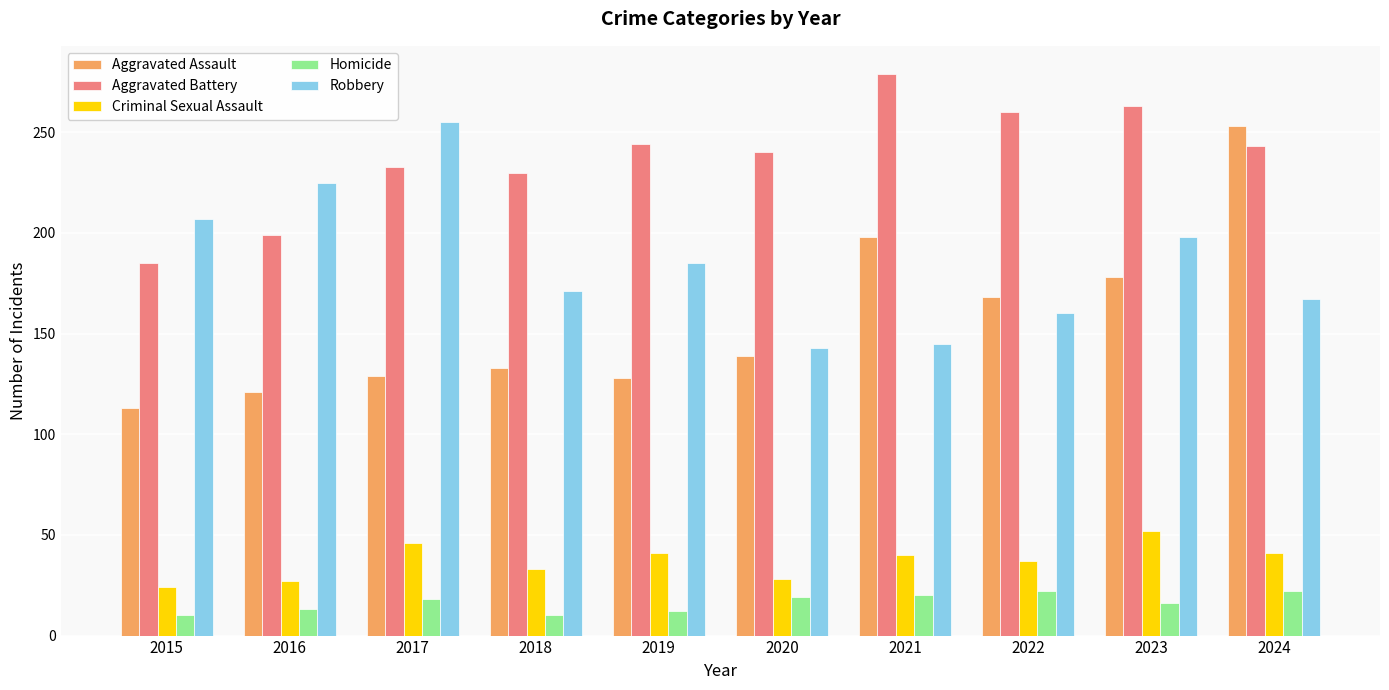

The value of Homicide at 2016 is 13. True or false?

True